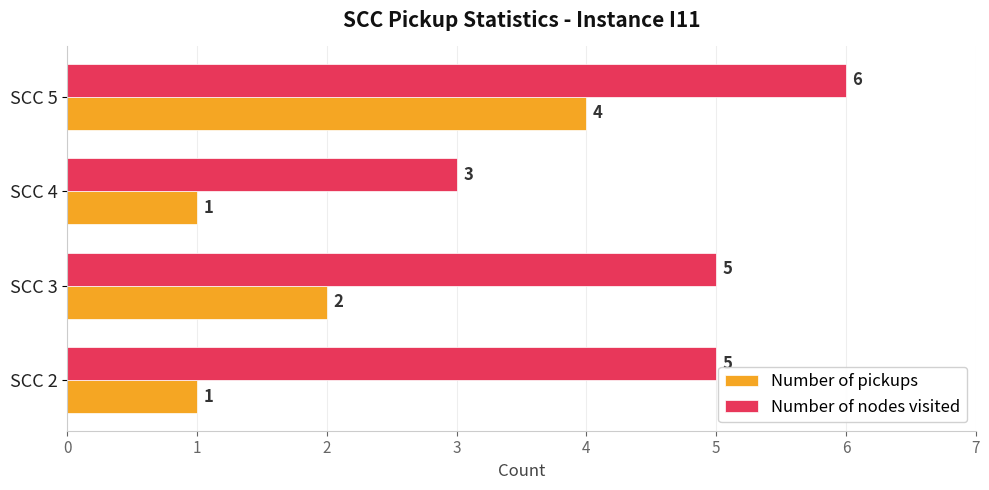

What are all the series names shown in the legend?

Number of pickups, Number of nodes visited